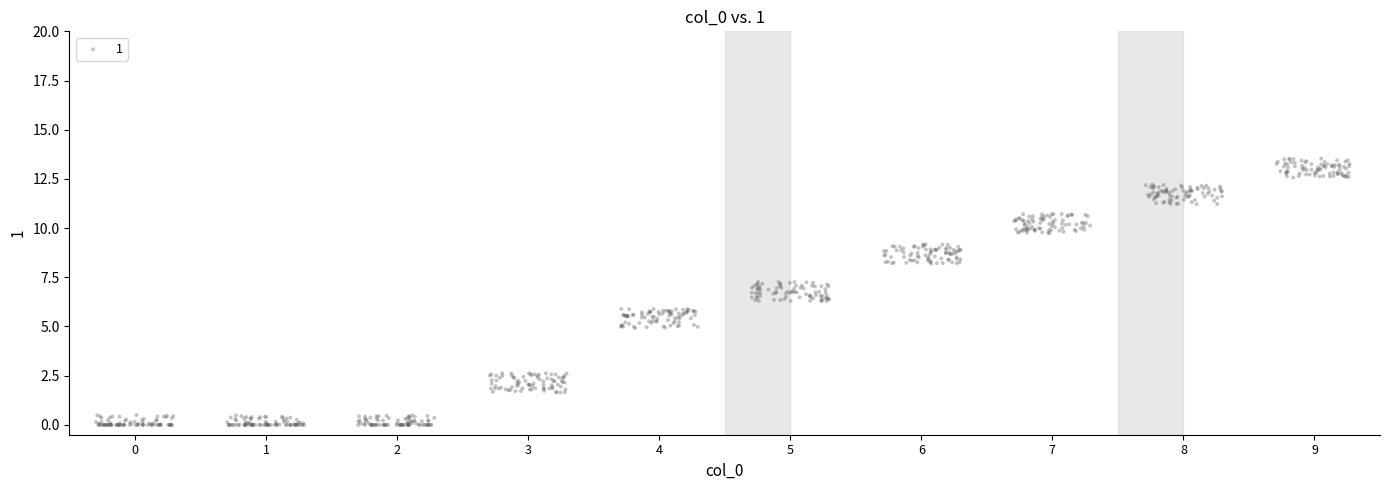

What is the range of Y values (max minus min)?

13.5